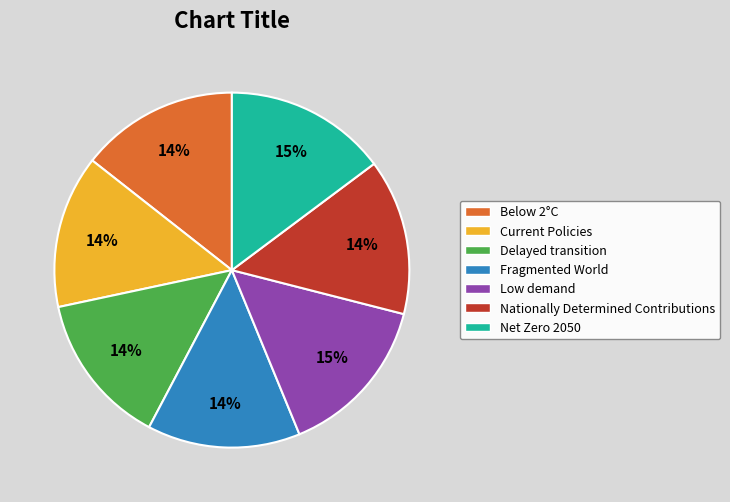

What percentage is the Below 2°C slice, to the nearest percent?

14%